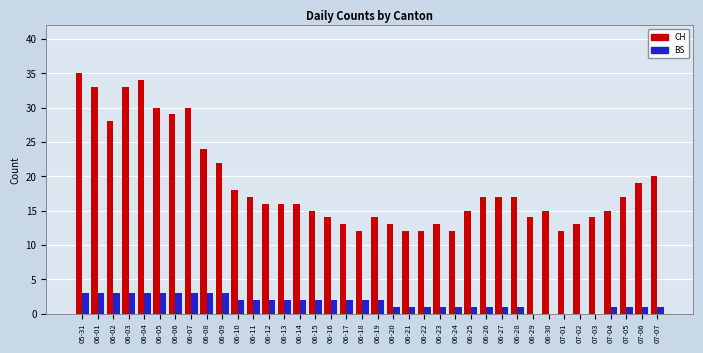

Reading right to left, extract all data points from this chart.

CH: 07-07=20	07-06=19	07-05=17	07-04=15	07-03=14	07-02=13	07-01=12	06-30=15	06-29=14	06-28=17	06-27=17	06-26=17	06-25=15	06-24=12	06-23=13	06-22=12	06-21=12	06-20=13	06-19=14	06-18=12	06-17=13	06-16=14	06-15=15	06-14=16	06-13=16	06-12=16	06-11=17	06-10=18	06-09=22	06-08=24	06-07=30	06-06=29	06-05=30	06-04=34	06-03=33	06-02=28	06-01=33	05-31=35
BS: 07-07=1	07-06=1	07-05=1	07-04=1	07-03=0	07-02=0	07-01=0	06-30=0	06-29=0	06-28=1	06-27=1	06-26=1	06-25=1	06-24=1	06-23=1	06-22=1	06-21=1	06-20=1	06-19=2	06-18=2	06-17=2	06-16=2	06-15=2	06-14=2	06-13=2	06-12=2	06-11=2	06-10=2	06-09=3	06-08=3	06-07=3	06-06=3	06-05=3	06-04=3	06-03=3	06-02=3	06-01=3	05-31=3